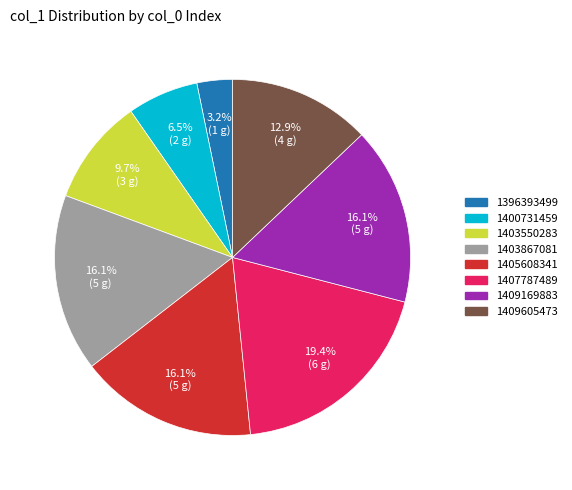

Which slice is the largest?

1407787489